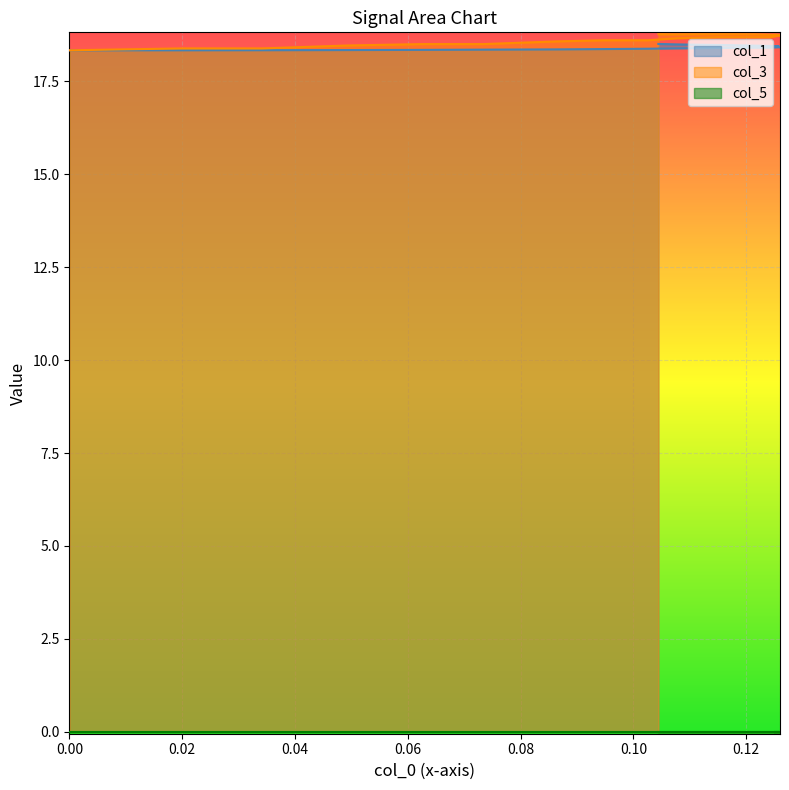

What is the maximum value shown in the chart?

18.8